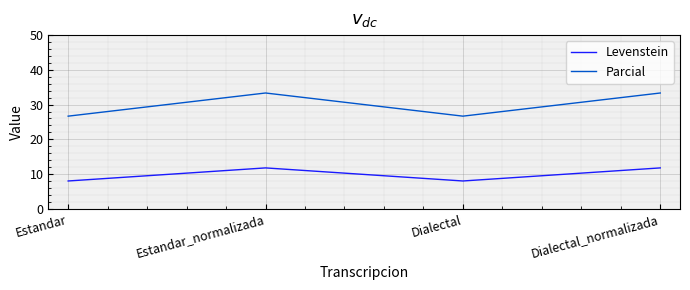

True or false: Levenstein and Parcial intersect in this chart.

False